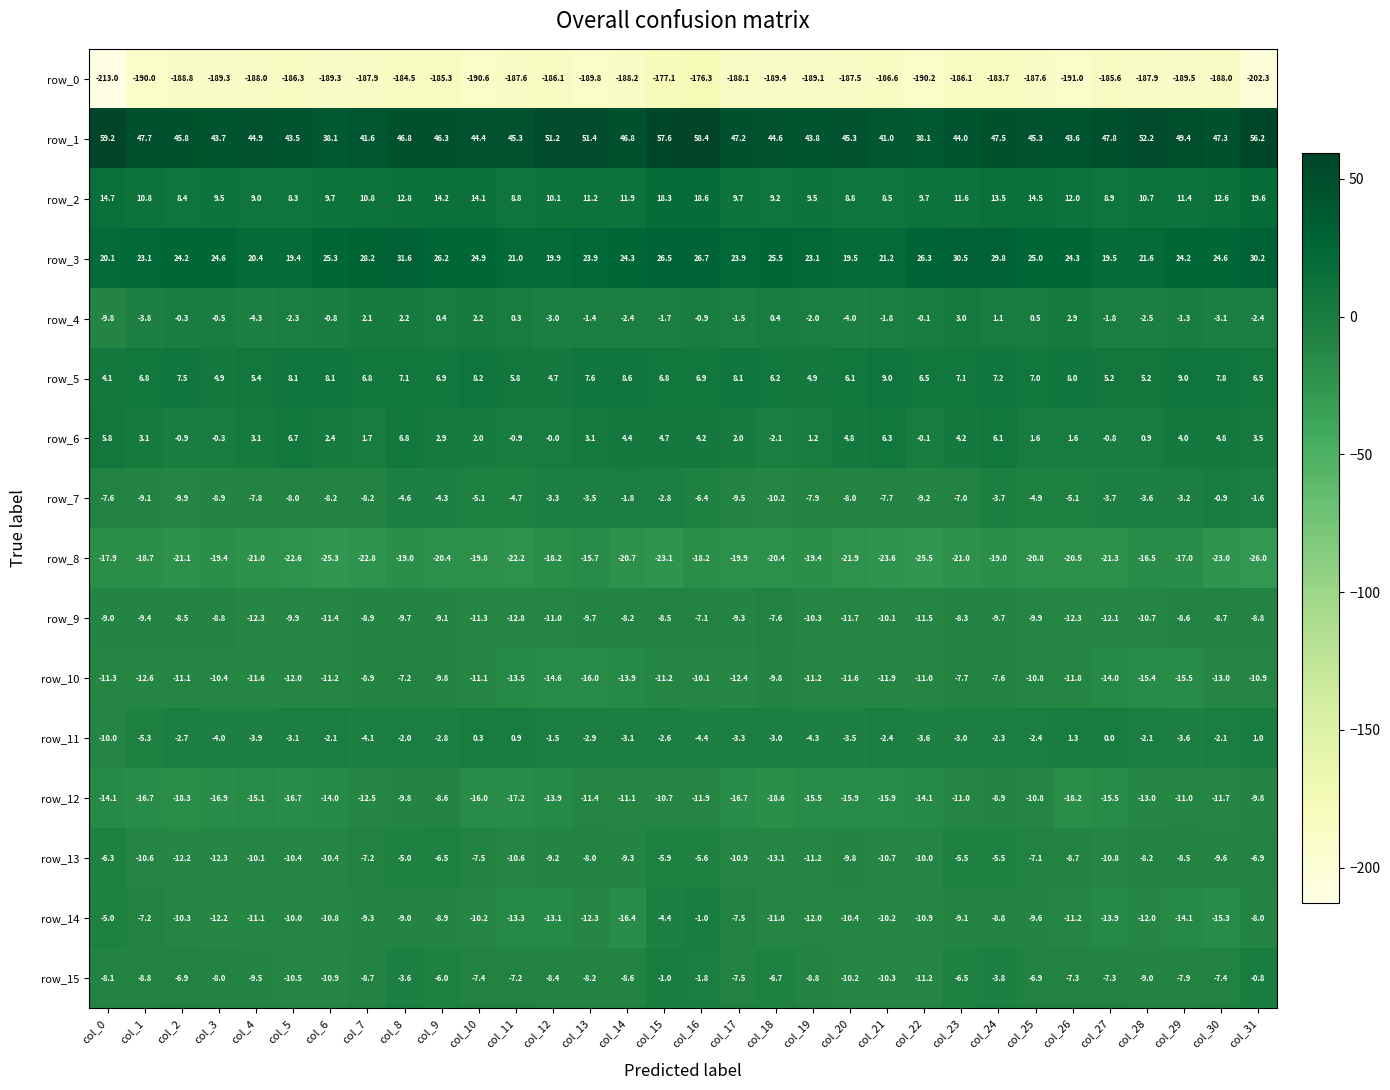

What is the approximate value of row_15 at col_16?

-1.8